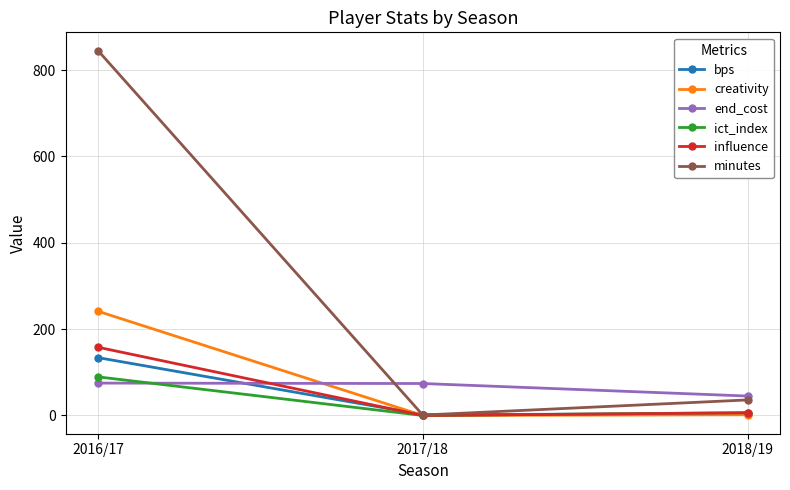

What is the label of the 1st point from the left?

2016/17